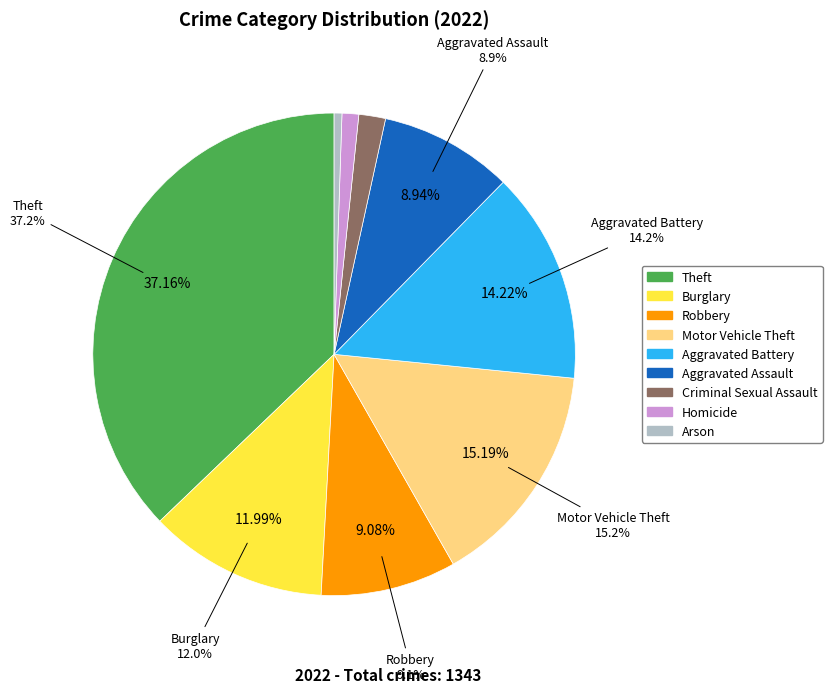

To the nearest percent, what is the combined percentage of Criminal Sexual Assault and Aggravated Battery?

16%